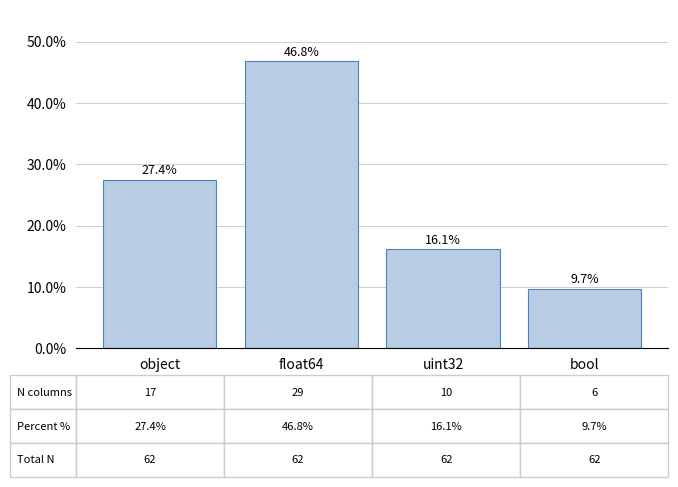

At which label does the data first exceed 27?

object